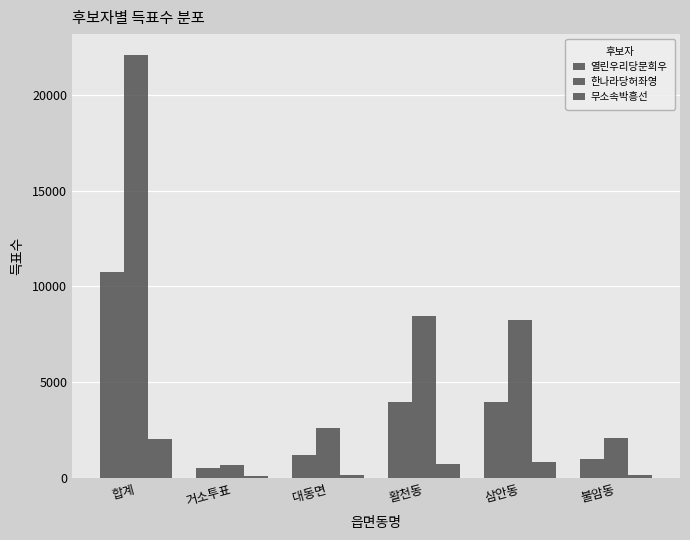

At how many categories does at least one series exceed 3500?

3